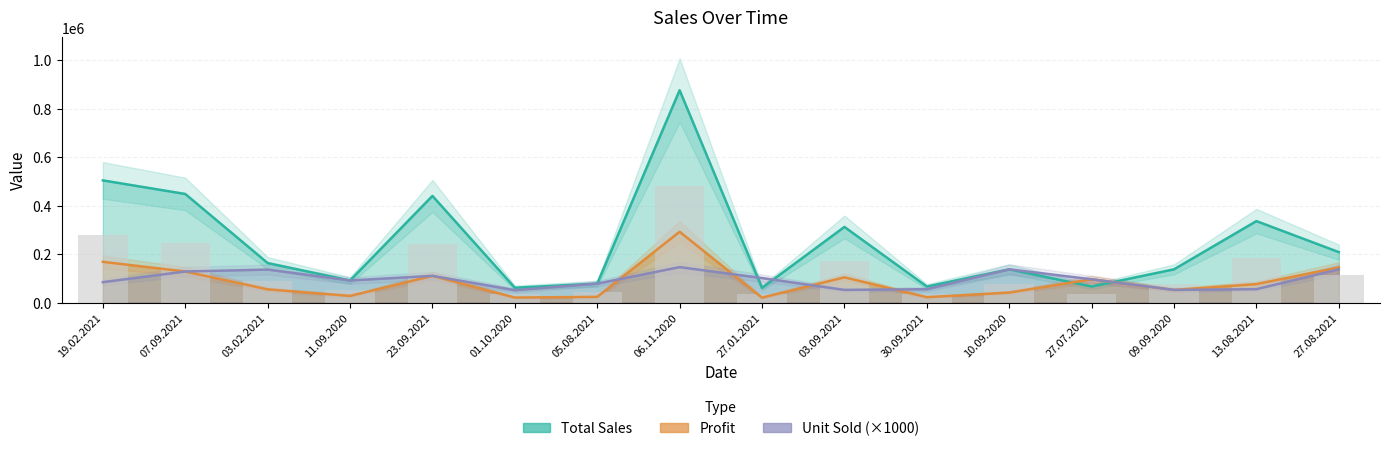

Is it true that Unit Sold equals 74412 at 09.09.2020?

False